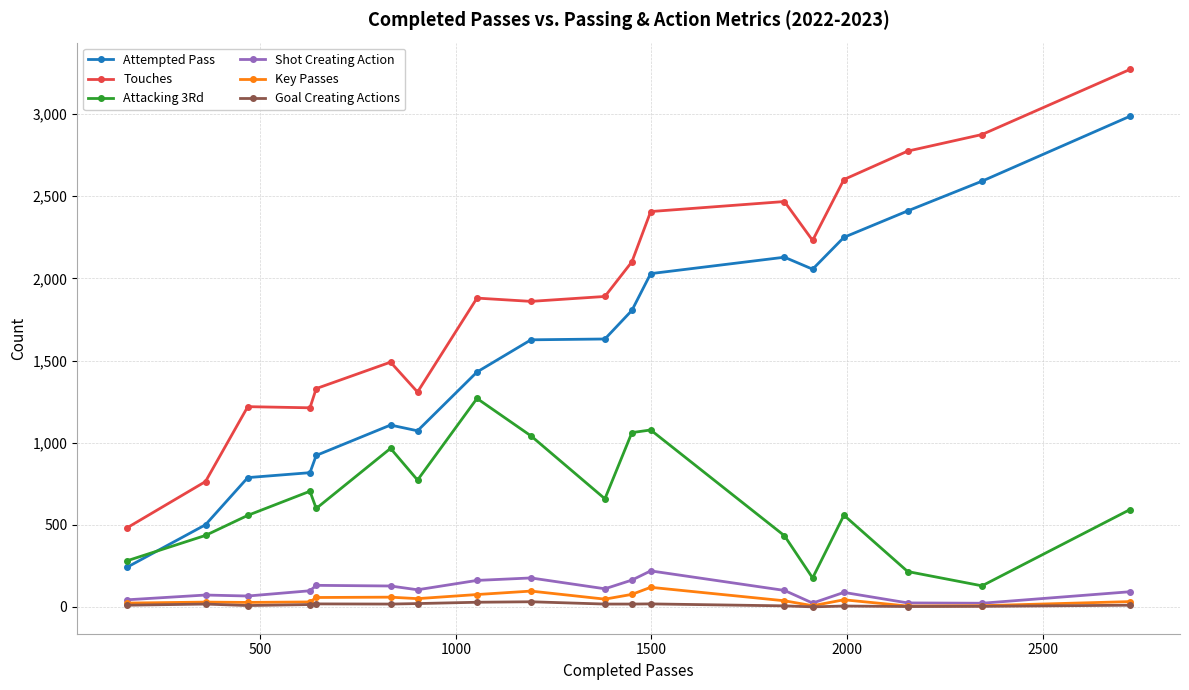

At how many categories does at least one series exceed 1943?

8